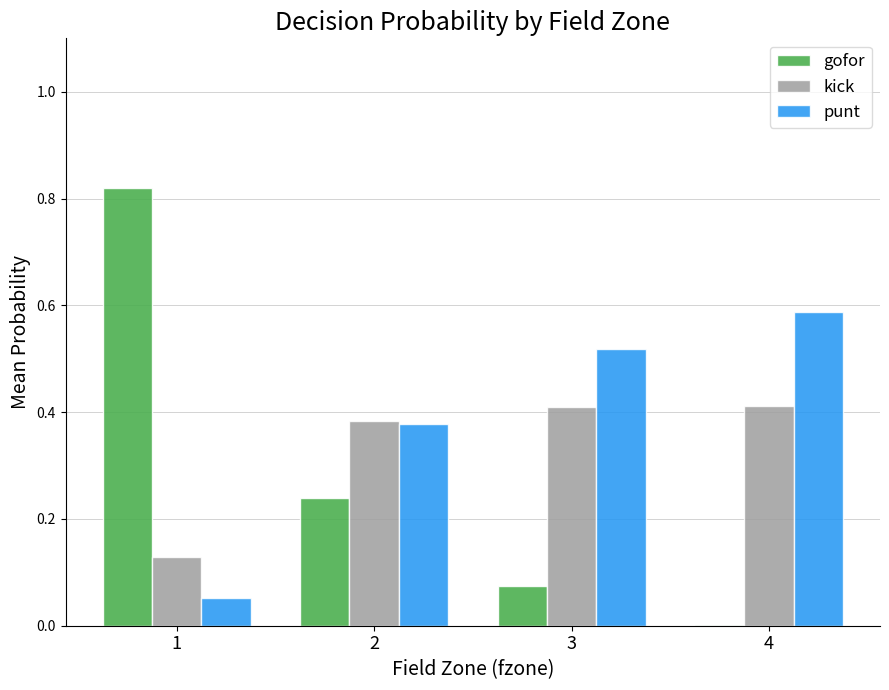

Are the bars horizontal?

No